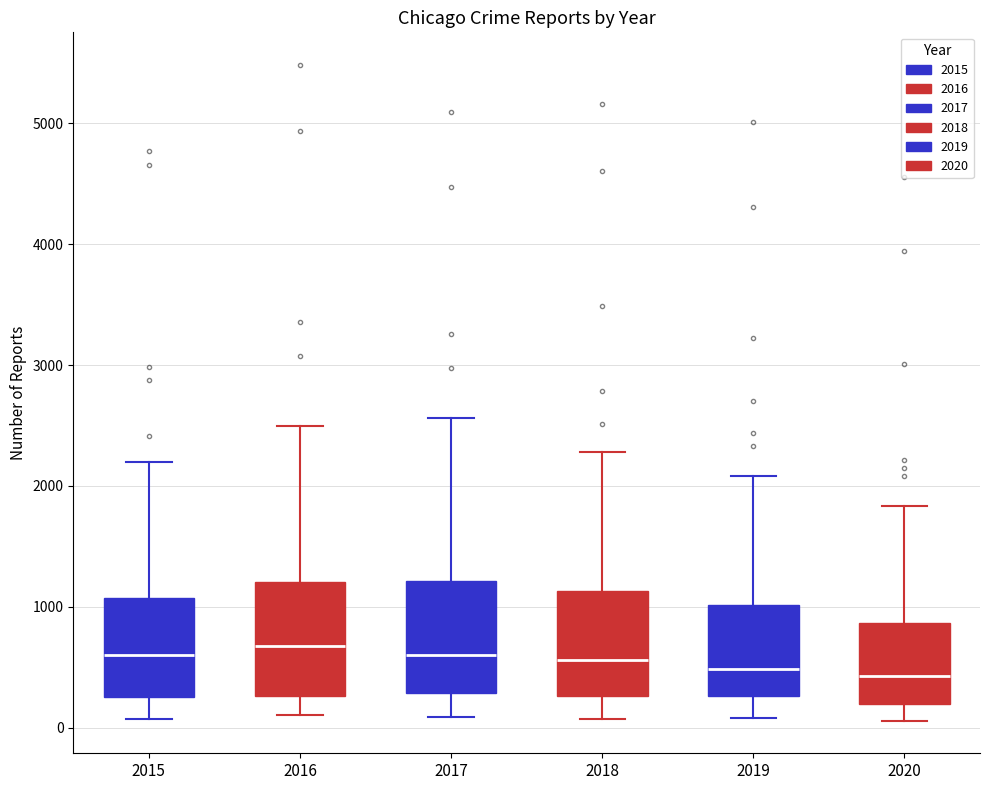

Reading left to right, read every box against the y-axis: the position of its median line, the range the box covers, and the ends of its whiskers. The values are not printed on the chart, so give them approximately, as read against the axis.

2015: median 600, box 300 to 1100, whiskers 100 to 2200
2016: median 700, box 300 to 1200, whiskers 100 to 2500
2017: median 600, box 300 to 1200, whiskers 100 to 2600
2018: median 600, box 300 to 1100, whiskers 100 to 2300
2019: median 500, box 300 to 1000, whiskers 100 to 2100
2020: median 400, box 200 to 900, whiskers 100 to 1800